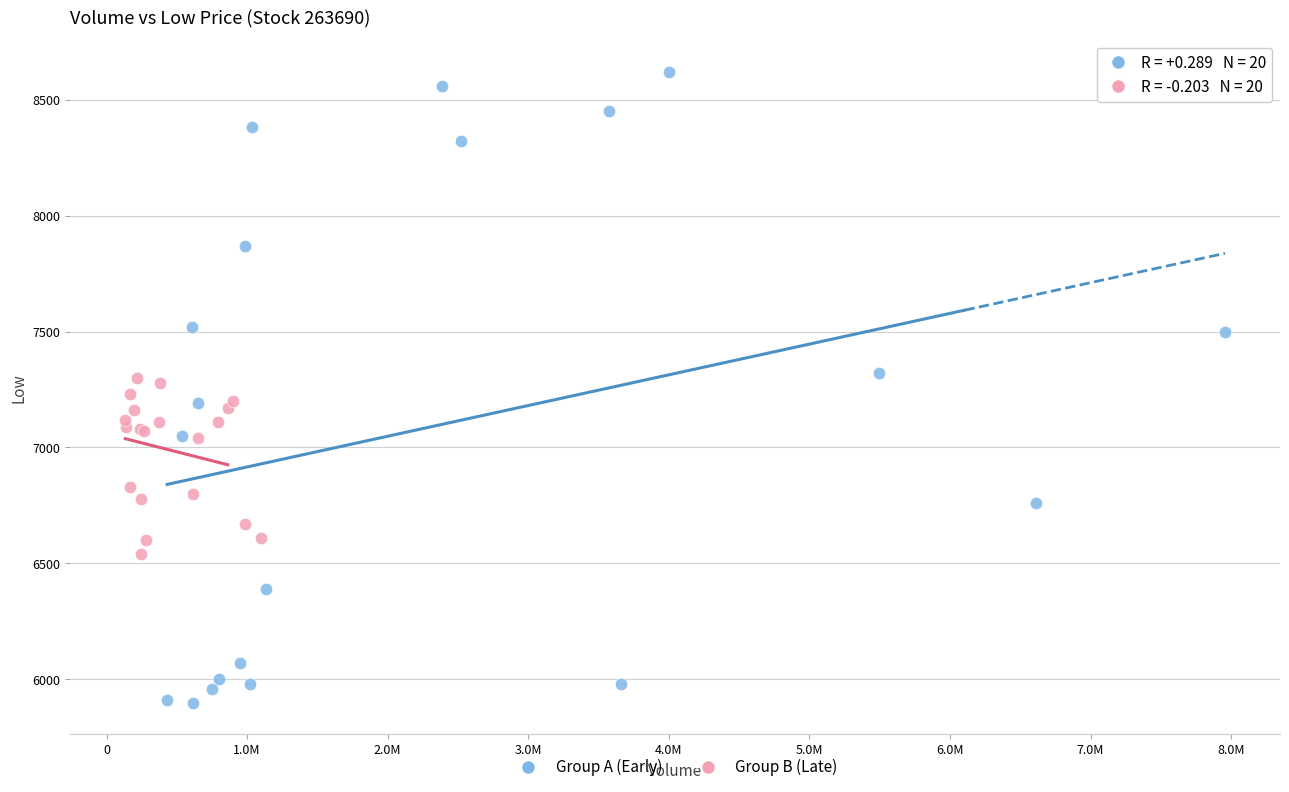

Which series reaches the minimum Y coordinate?

Group A (Early)